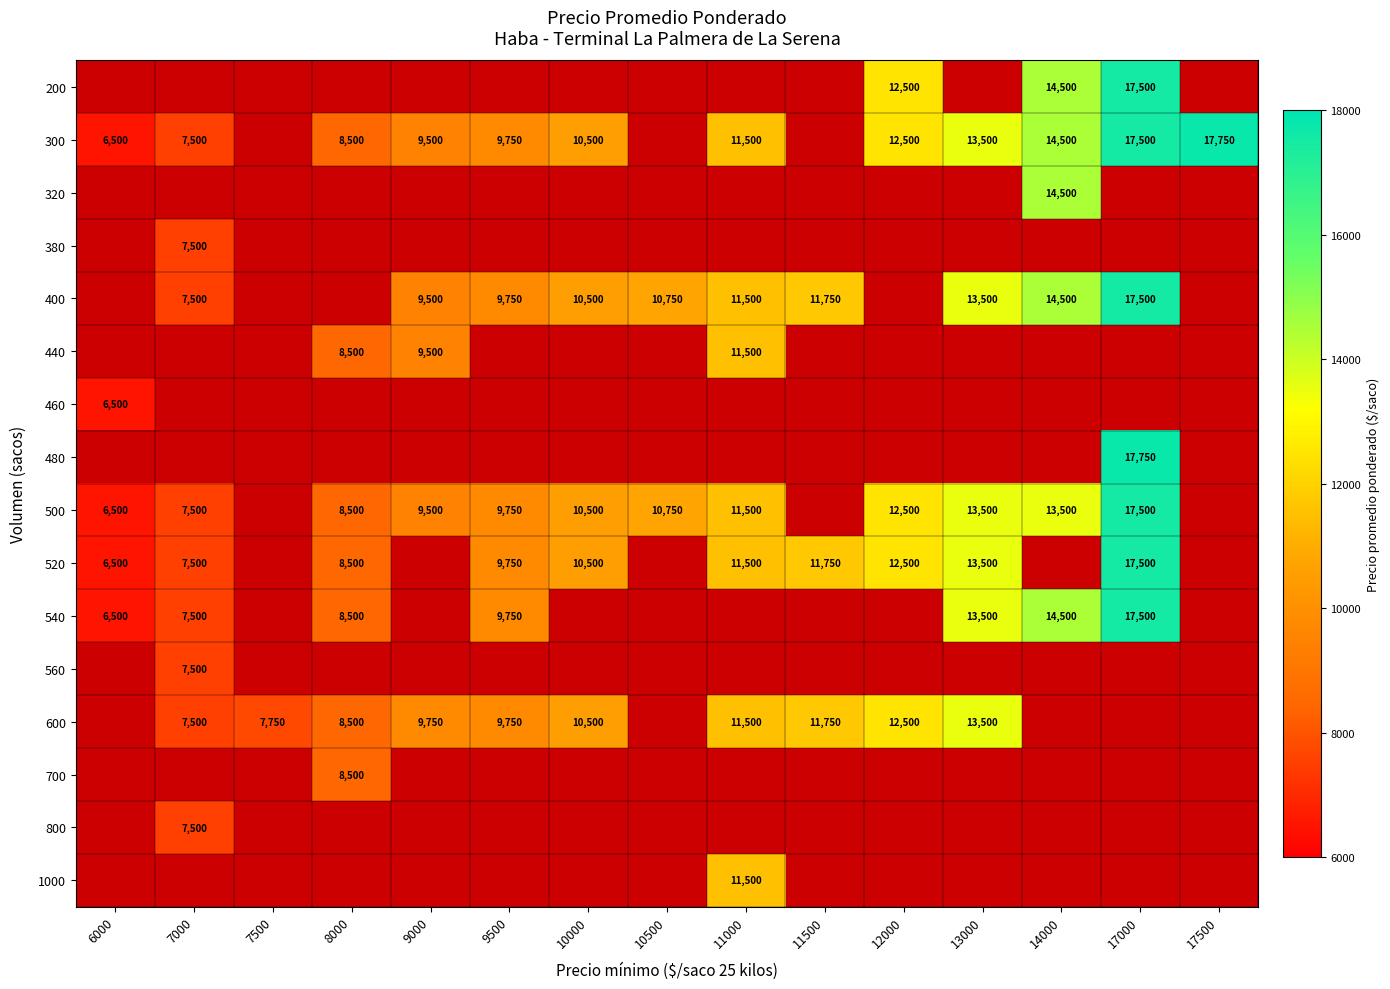

Which series has the largest range (max minus min)?

300